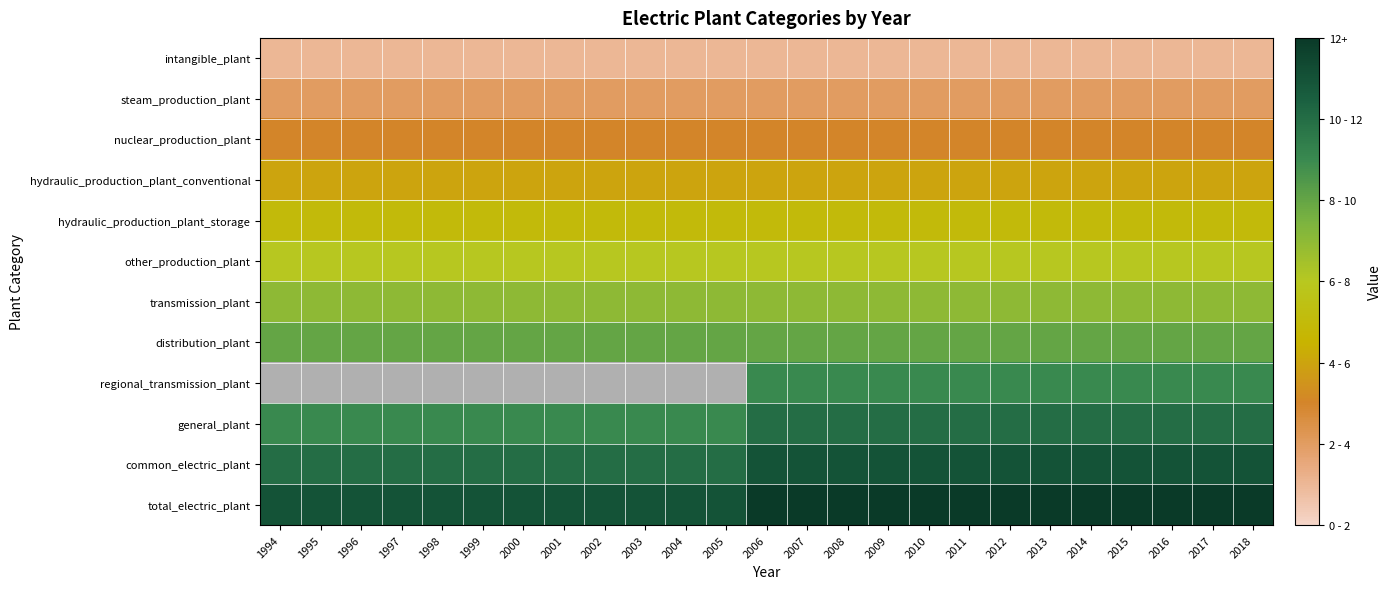

Which series changed the most between 2001 and 2014?

regional_transmission_plant